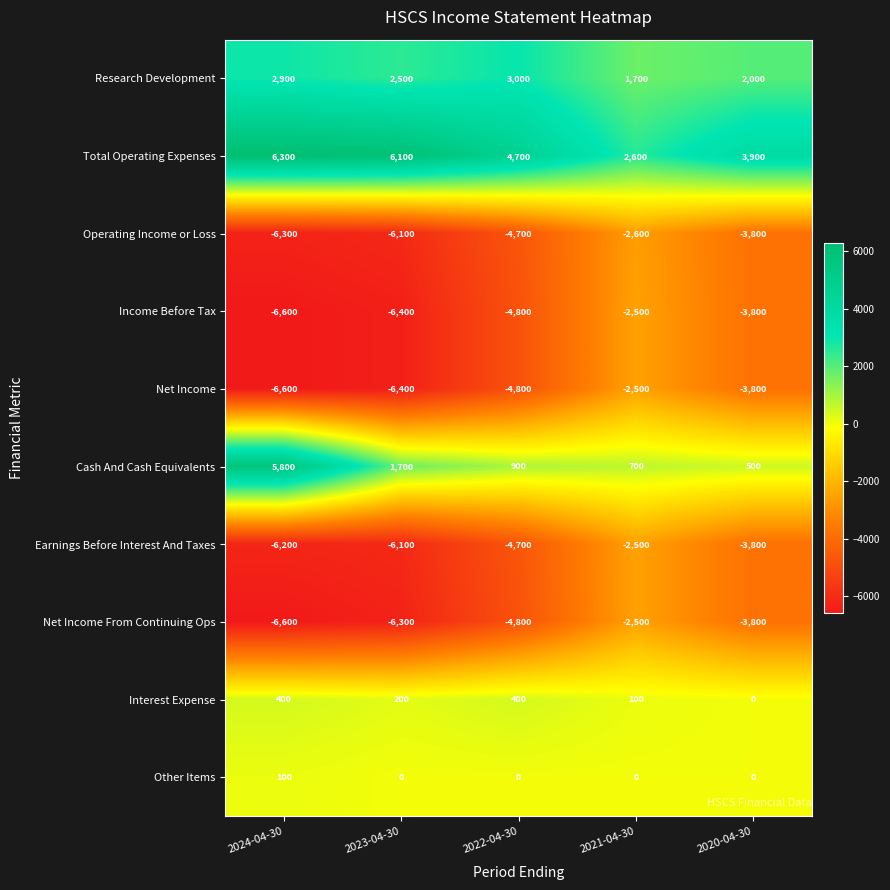

What is the average value of the Income Before Tax series?

-4820